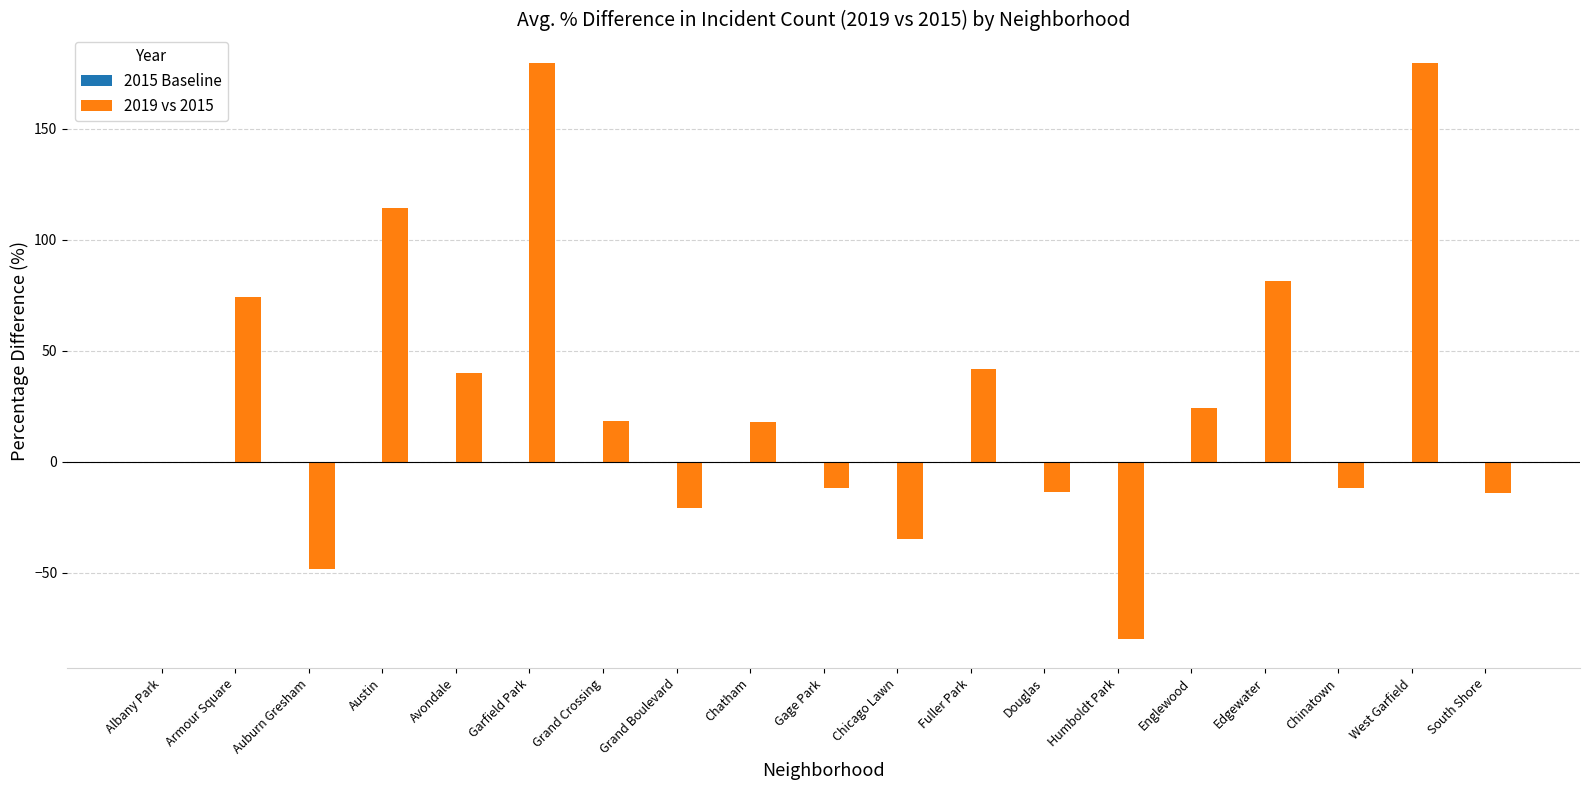

True or false: the data shows 81.2 at Edgewater.

True